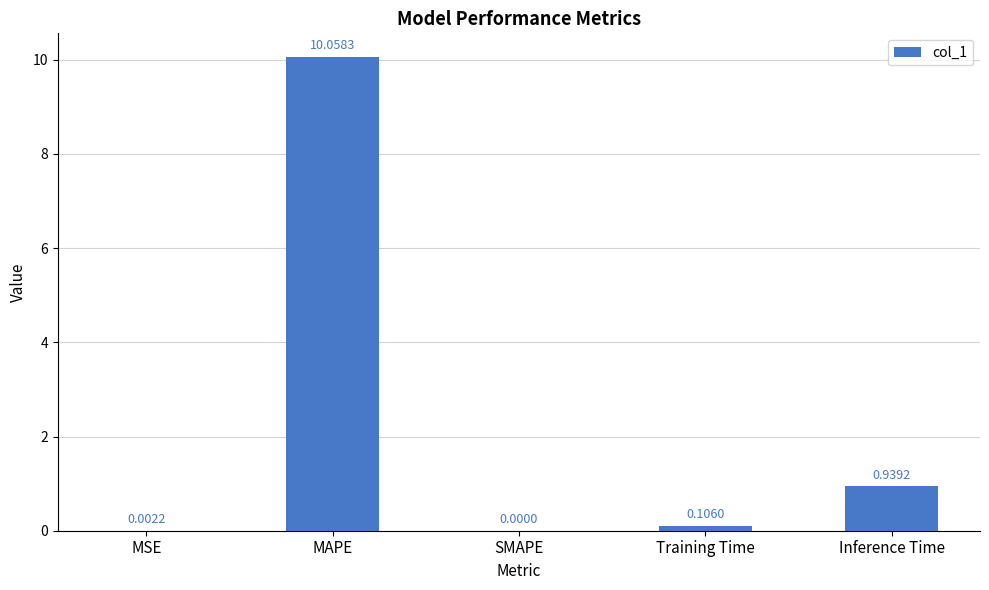

Which category has the highest value across all series?

MAPE